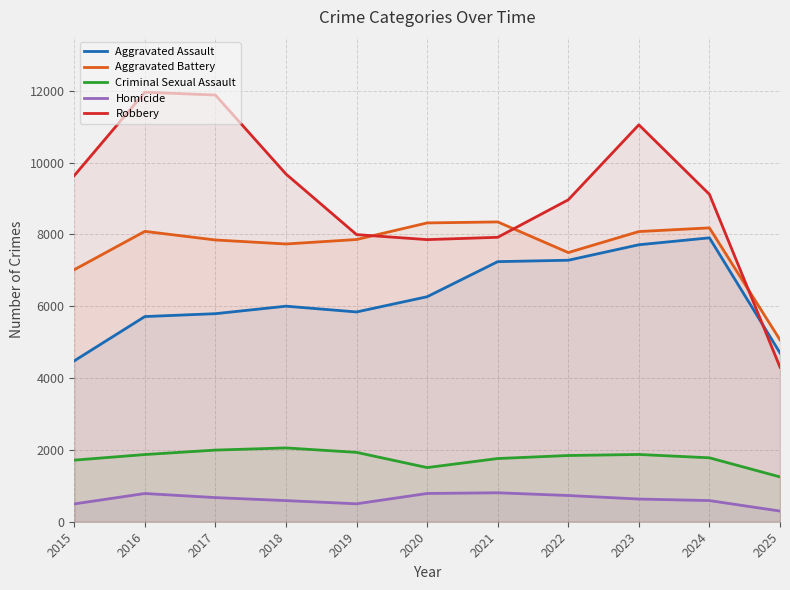

True or false: Homicide has a value of 787 at 2020.

True